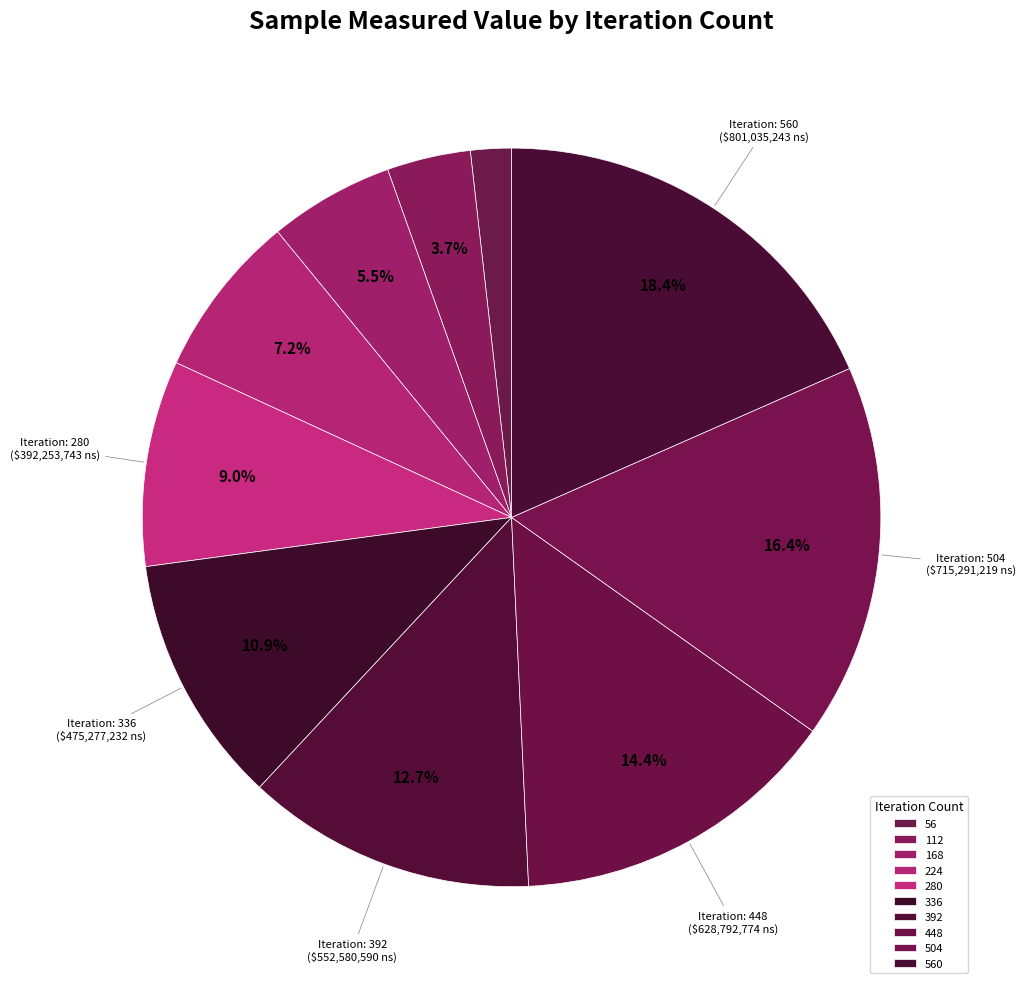

Rank the categories by value from lowest to highest.

56, 112, 168, 224, 280, 336, 392, 448, 504, 560